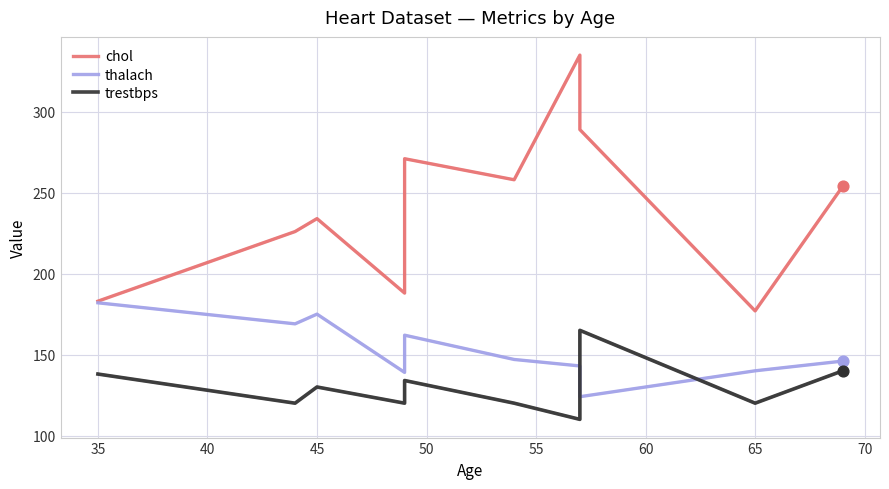

What are all the series names shown in the legend?

chol, thalach, trestbps